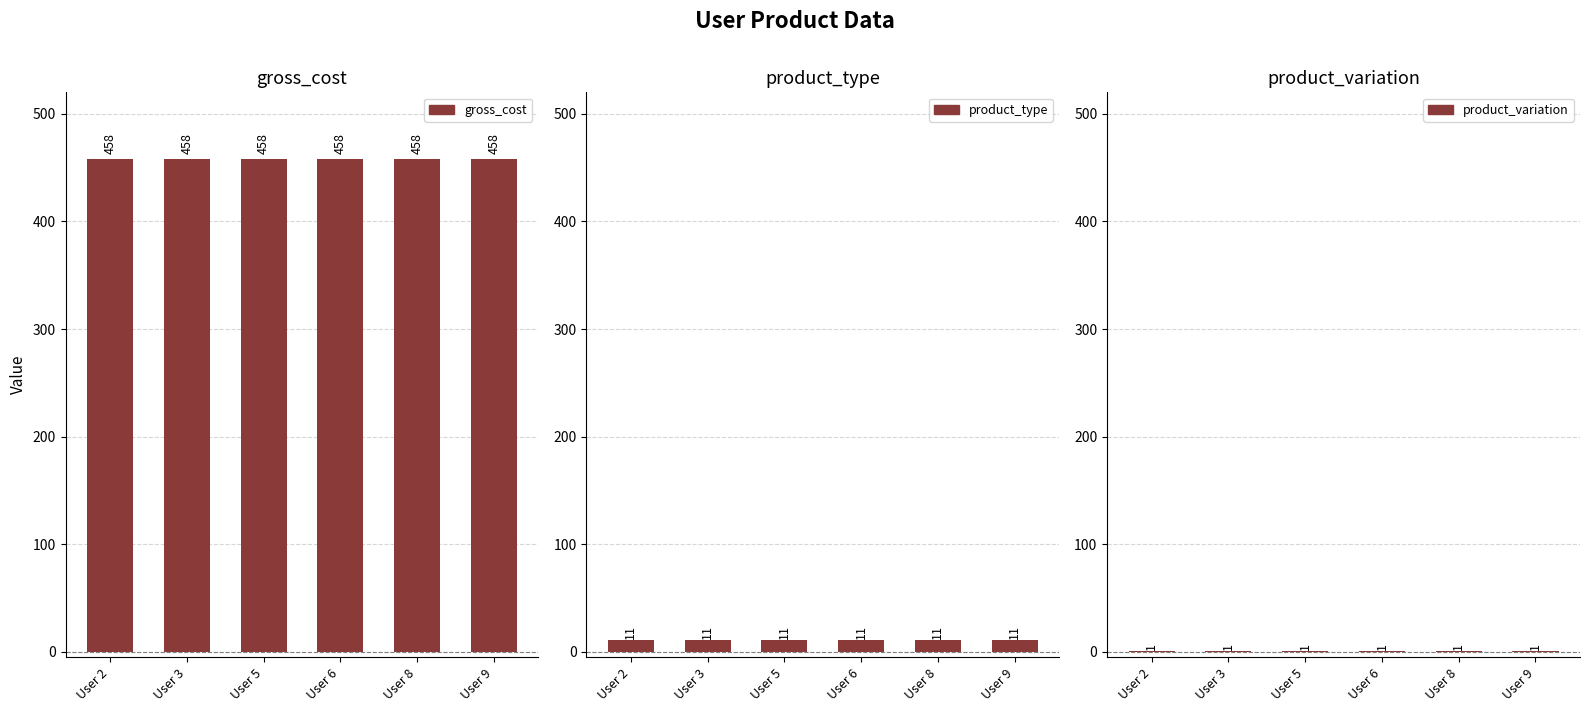

Reading left to right, what are all the values shown in this chart?

gross_cost: User 2=458	User 3=458	User 5=458	User 6=458	User 8=458	User 9=458
product_type: User 2=11	User 3=11	User 5=11	User 6=11	User 8=11	User 9=11
product_variation: User 2=1	User 3=1	User 5=1	User 6=1	User 8=1	User 9=1